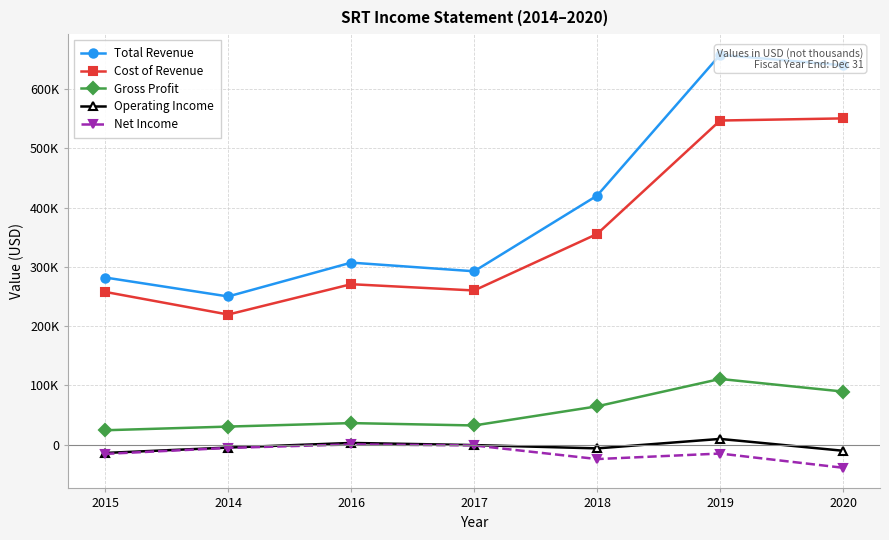

Rank the series by their maximum value, from highest to lowest.

Total Revenue, Cost of Revenue, Gross Profit, Operating Income, Net Income